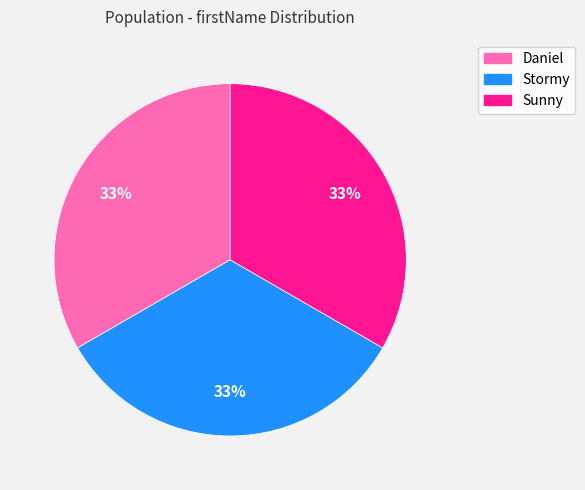

What is the ratio of the value at Daniel to the value at Stormy?

1.0